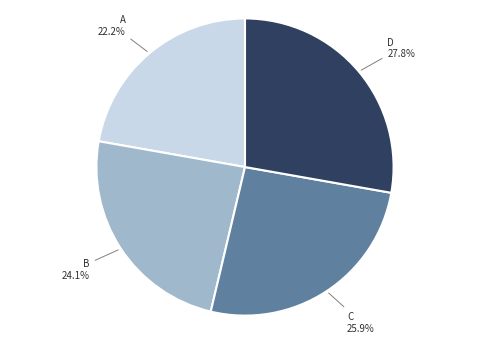

Does any single category account for the majority?

No